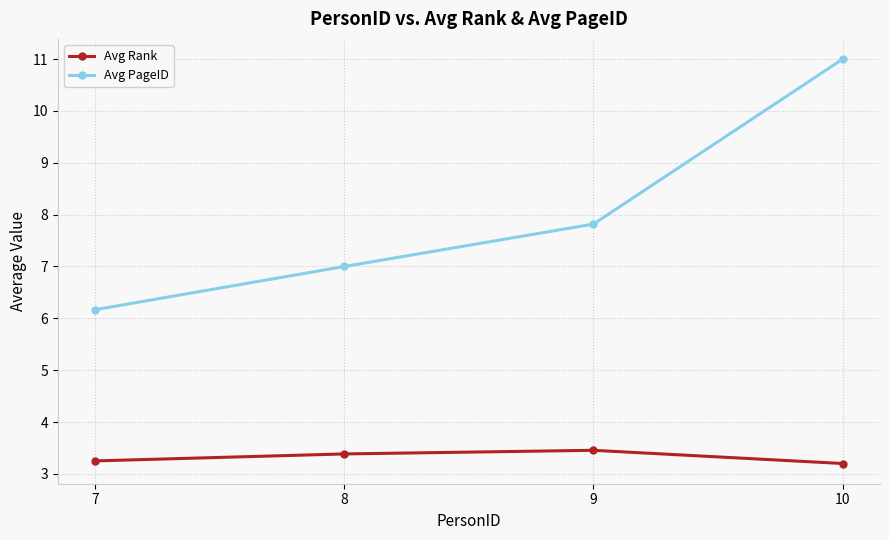

What is the average value of the Avg Rank series?

3.3